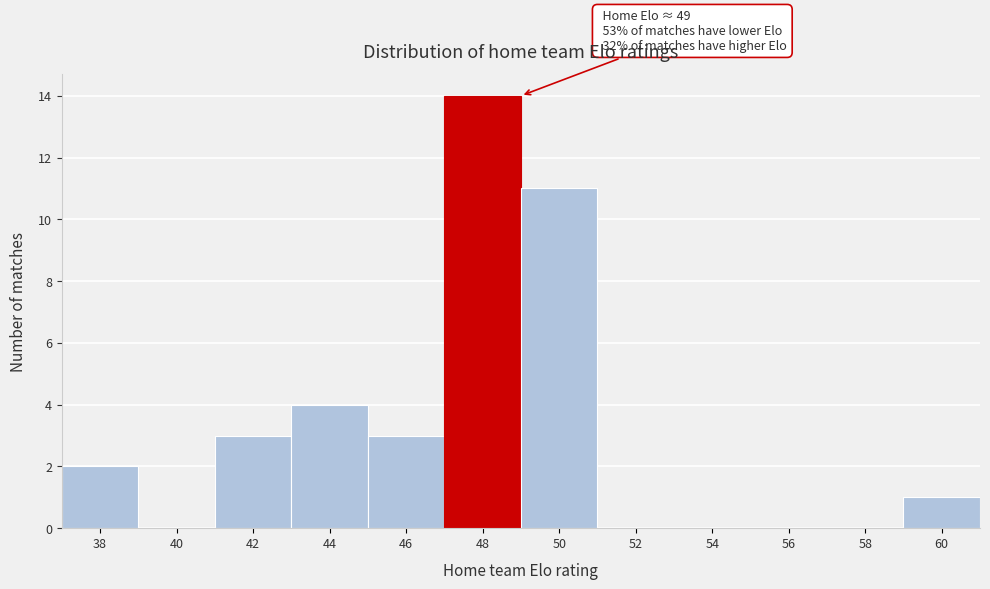

Reading left to right, extract all data points from this chart.

38=2	40=0	42=3	44=4	46=3	48=14	50=11	52=0	54=0	56=0	58=0	60=1